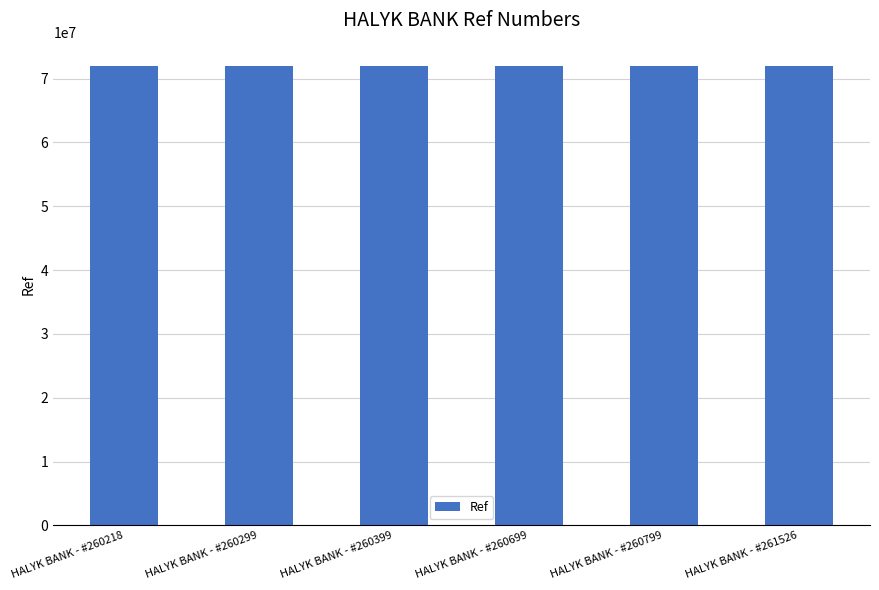

Are the bars horizontal?

No